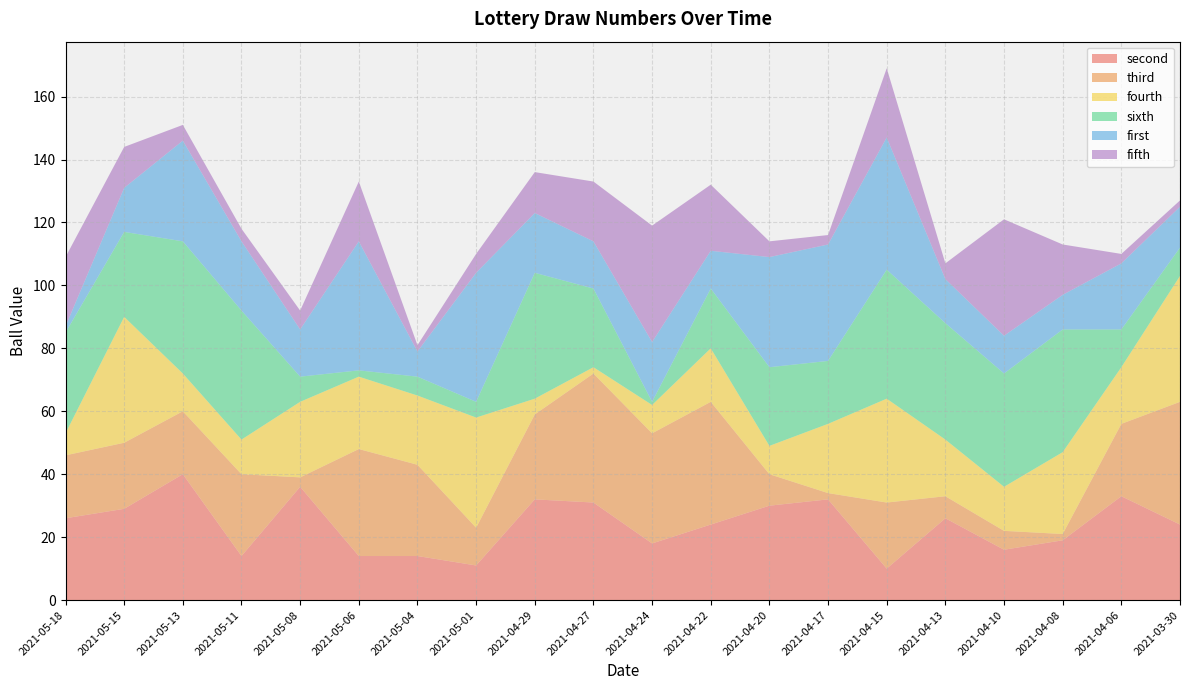

Reading left to right, what are all the values shown in this chart?

first: 2021-05-18=2	2021-05-15=14	2021-05-13=32	2021-05-11=22	2021-05-08=15	2021-05-06=41	2021-05-04=8	2021-05-01=41	2021-04-29=19	2021-04-27=15	2021-04-24=19	2021-04-22=12	2021-04-20=35	2021-04-17=37	2021-04-15=42	2021-04-13=14	2021-04-10=12	2021-04-08=11	2021-04-06=21	2021-03-30=13
second: 2021-05-18=26	2021-05-15=29	2021-05-13=40	2021-05-11=14	2021-05-08=36	2021-05-06=14	2021-05-04=14	2021-05-01=11	2021-04-29=32	2021-04-27=31	2021-04-24=18	2021-04-22=24	2021-04-20=30	2021-04-17=32	2021-04-15=10	2021-04-13=26	2021-04-10=16	2021-04-08=19	2021-04-06=33	2021-03-30=24
third: 2021-05-18=20	2021-05-15=21	2021-05-13=20	2021-05-11=26	2021-05-08=3	2021-05-06=34	2021-05-04=29	2021-05-01=12	2021-04-29=27	2021-04-27=41	2021-04-24=35	2021-04-22=39	2021-04-20=10	2021-04-17=2	2021-04-15=21	2021-04-13=7	2021-04-10=6	2021-04-08=2	2021-04-06=23	2021-03-30=39
fourth: 2021-05-18=7	2021-05-15=40	2021-05-13=12	2021-05-11=11	2021-05-08=24	2021-05-06=23	2021-05-04=22	2021-05-01=35	2021-04-29=5	2021-04-27=2	2021-04-24=9	2021-04-22=17	2021-04-20=9	2021-04-17=22	2021-04-15=33	2021-04-13=18	2021-04-10=14	2021-04-08=26	2021-04-06=18	2021-03-30=40
fifth: 2021-05-18=22	2021-05-15=13	2021-05-13=5	2021-05-11=4	2021-05-08=6	2021-05-06=19	2021-05-04=2	2021-05-01=6	2021-04-29=13	2021-04-27=19	2021-04-24=37	2021-04-22=21	2021-04-20=5	2021-04-17=3	2021-04-15=22	2021-04-13=5	2021-04-10=37	2021-04-08=16	2021-04-06=3	2021-03-30=2
sixth: 2021-05-18=32	2021-05-15=27	2021-05-13=42	2021-05-11=41	2021-05-08=8	2021-05-06=2	2021-05-04=6	2021-05-01=5	2021-04-29=40	2021-04-27=25	2021-04-24=1	2021-04-22=19	2021-04-20=25	2021-04-17=20	2021-04-15=41	2021-04-13=37	2021-04-10=36	2021-04-08=39	2021-04-06=12	2021-03-30=9